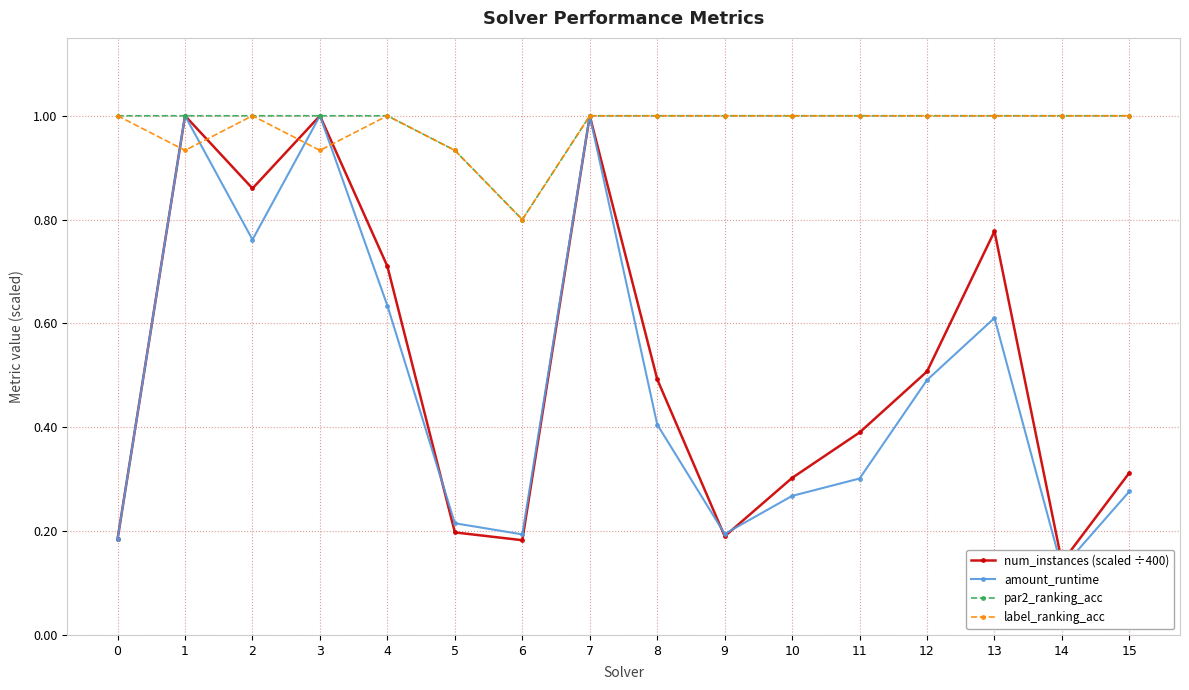

How many lines are shown in the chart?

4